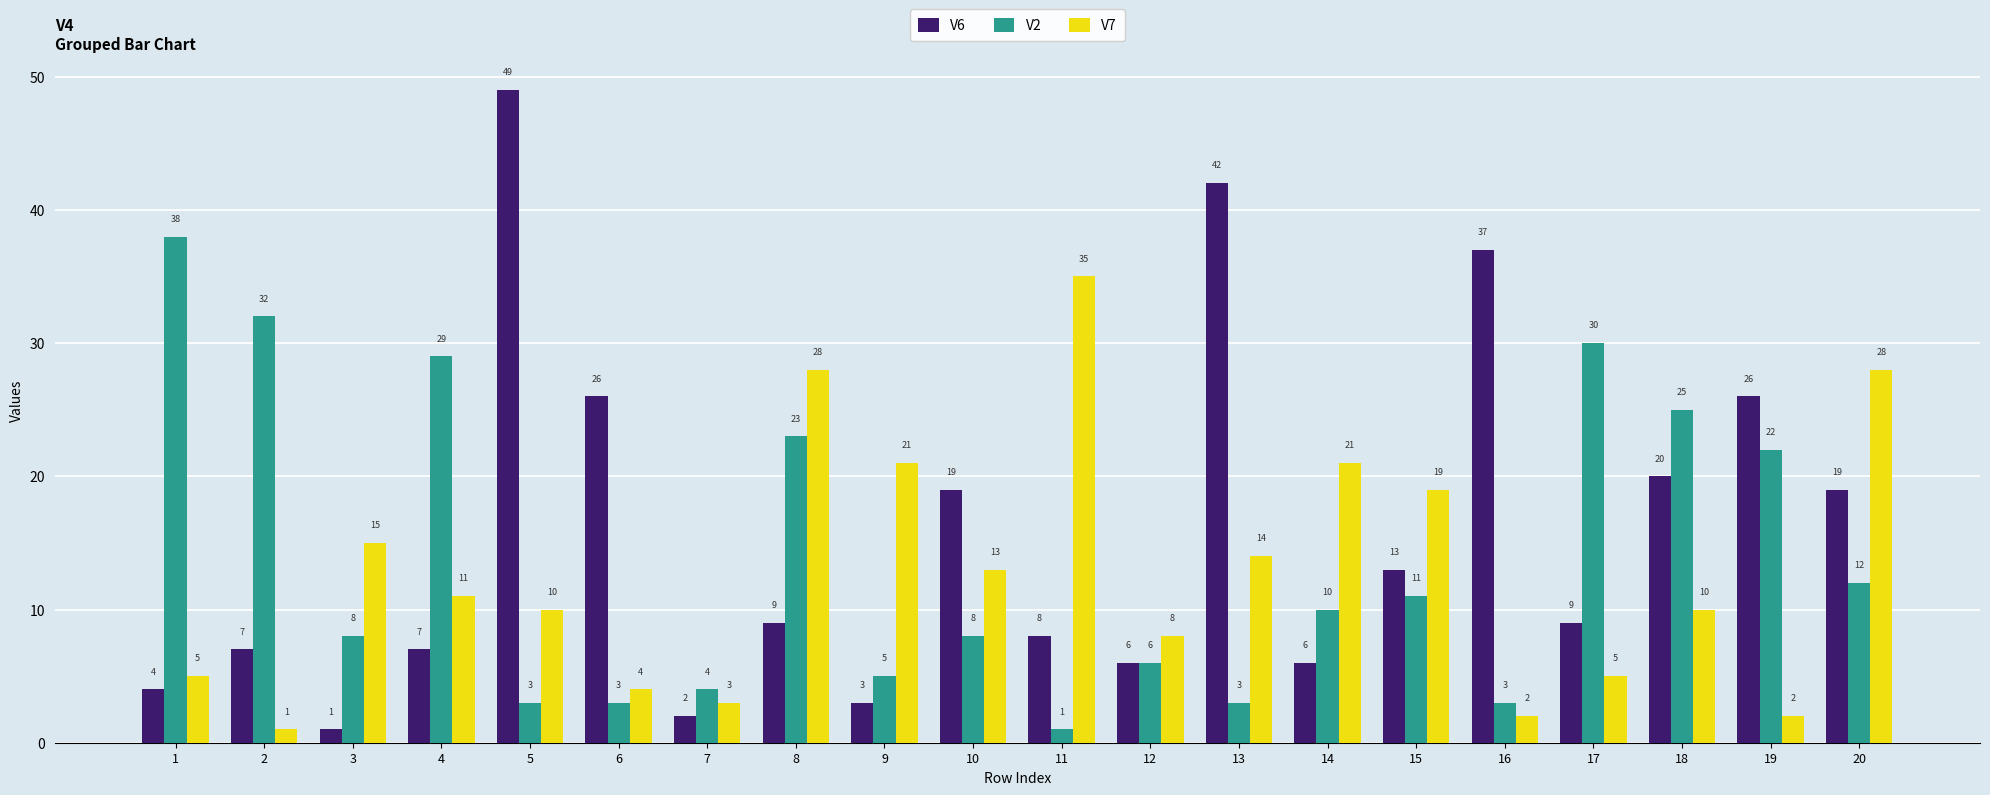

What is the sum of all V6 values?

313